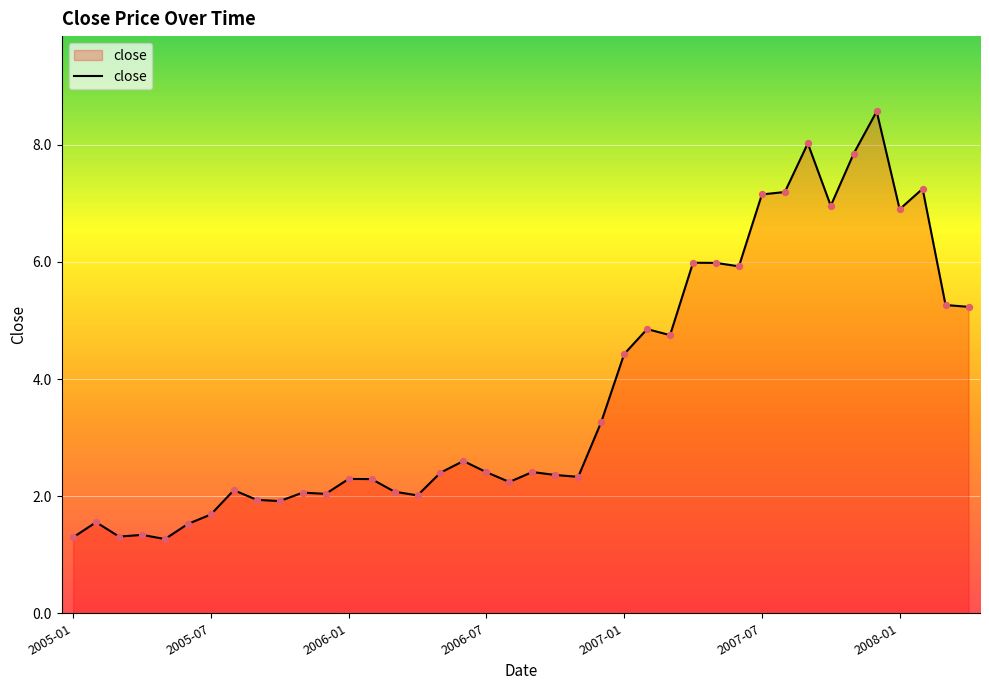

What is the difference between the maximum and minimum values?

7.3